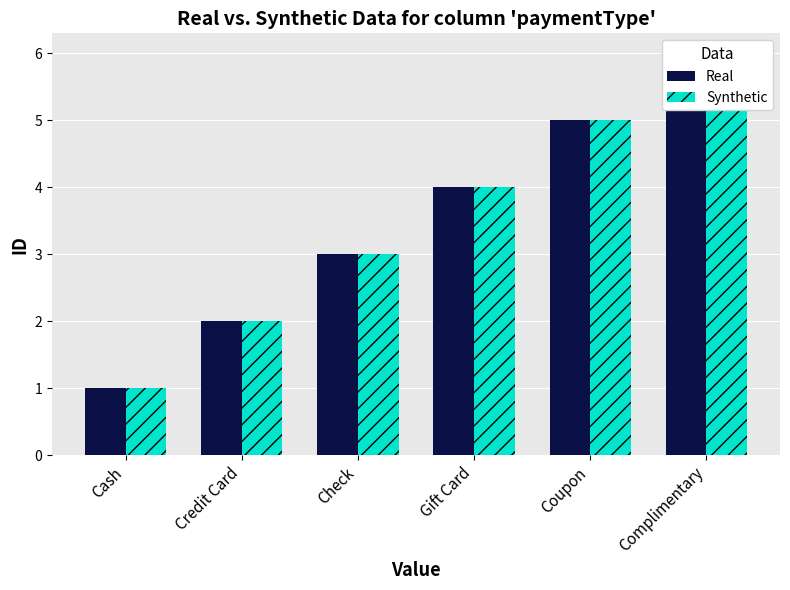

How many values in the Real series are below 4?

3